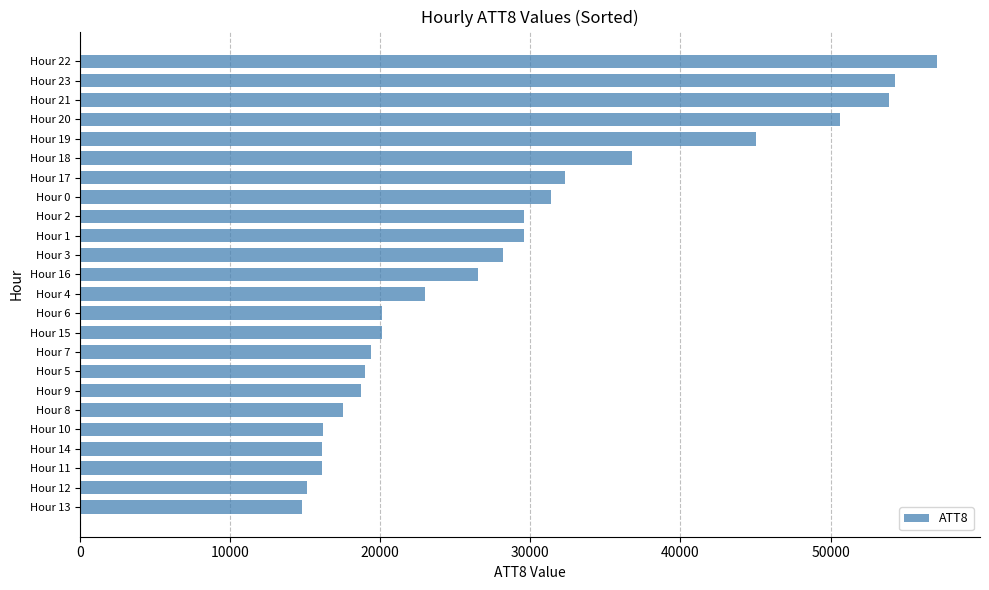

What is the label of the 7th bar from the bottom?

Hour 9